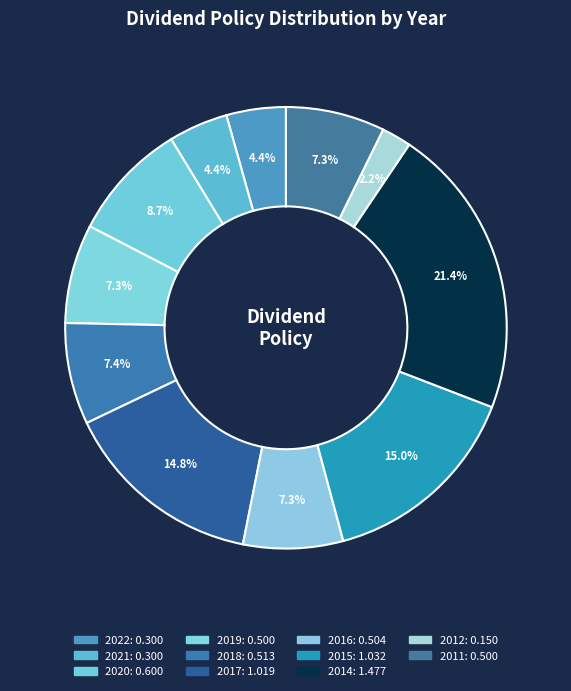

To the nearest percent, what portion does 2018 represent?

7%